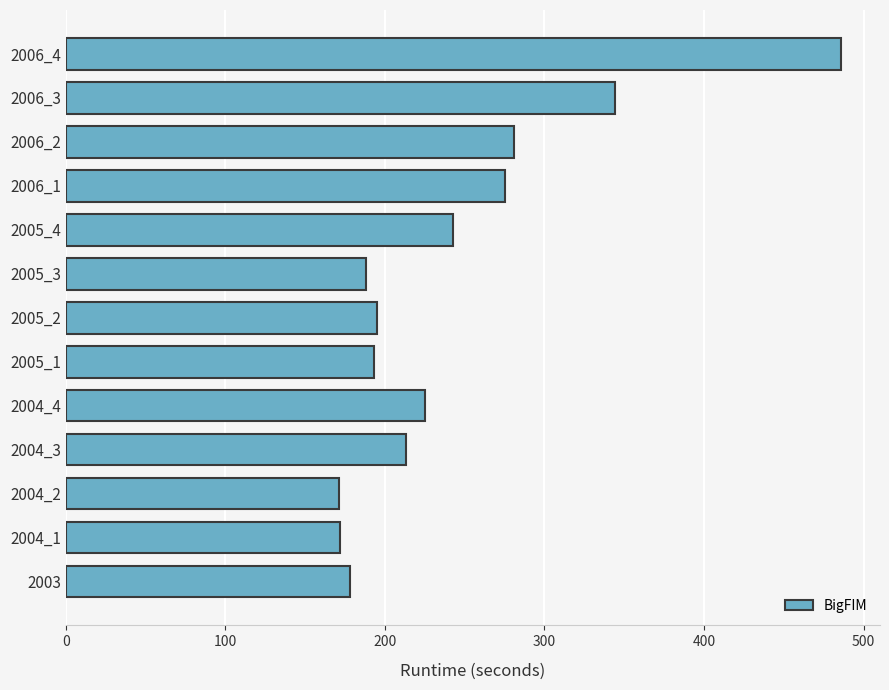

What is the change in value from 2003 to 2006_4?

+308